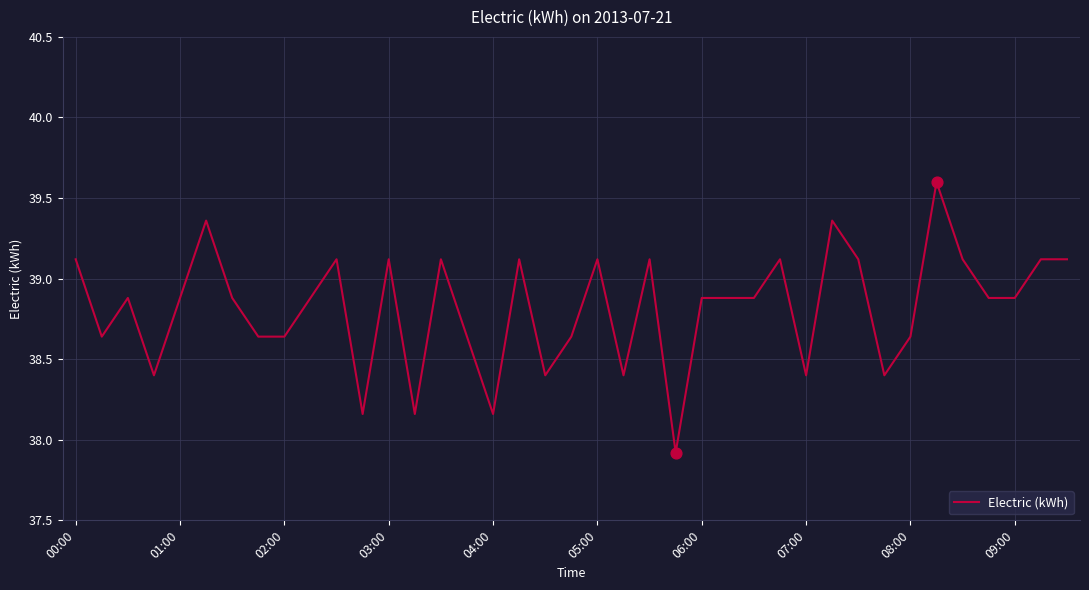

What is the smallest value displayed?

37.9